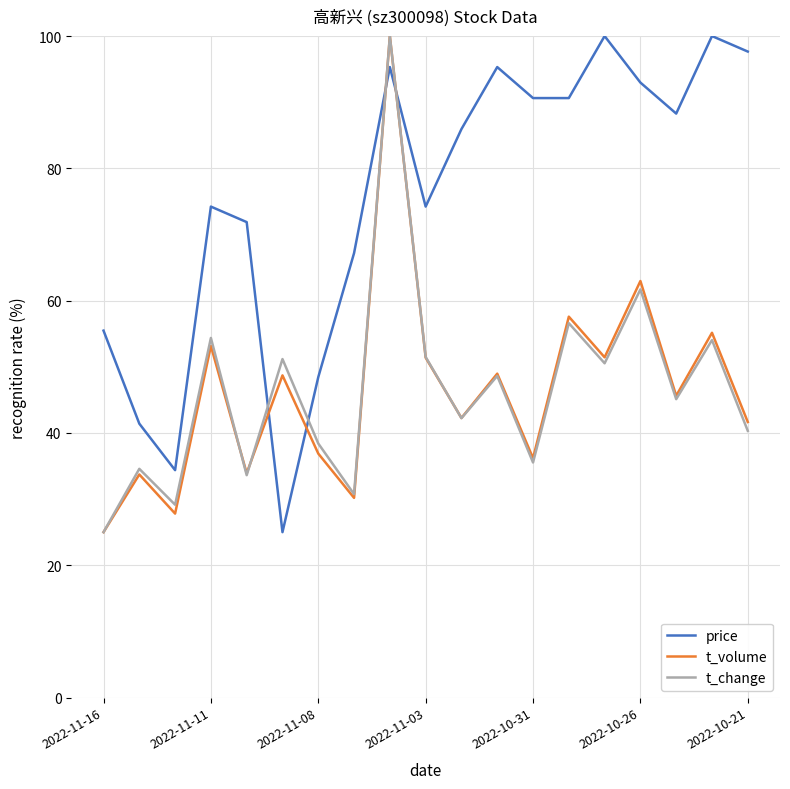

Is this an area chart (filled region under the line)?

No